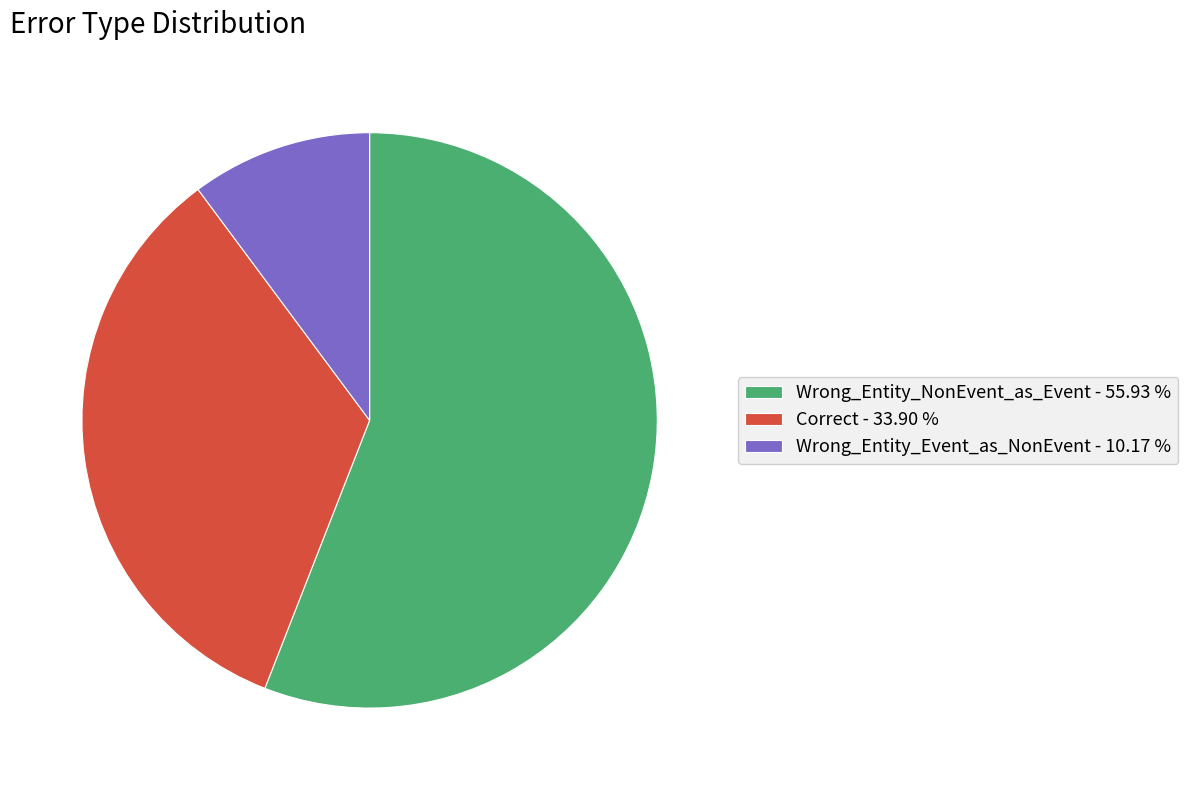

Which has a higher value, Wrong_Entity_Event_as_NonEvent or Correct?

Correct